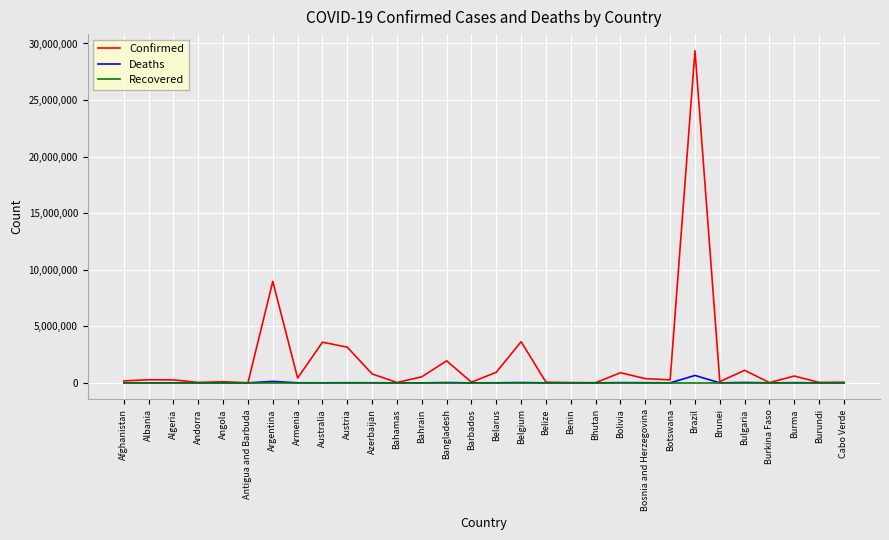

At which label is Deaths closest to 327620?

Argentina